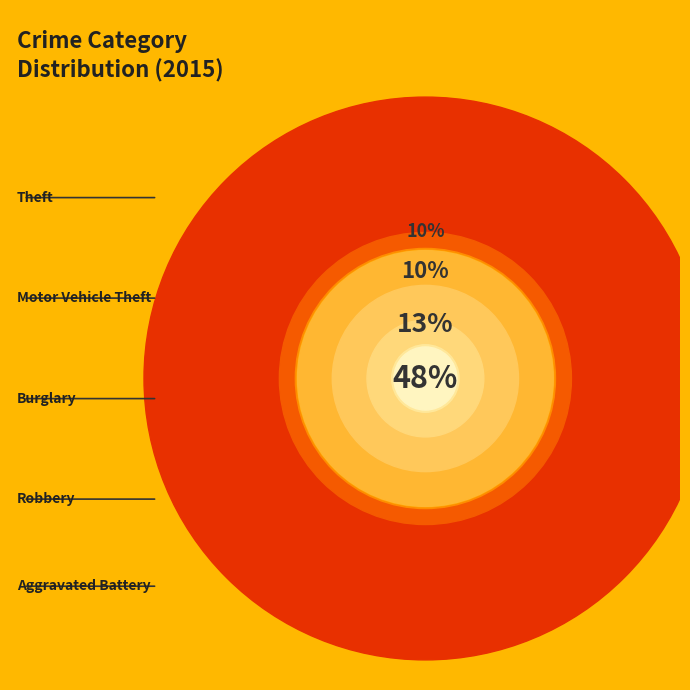

Approximately how many times larger is the value at Motor Vehicle Theft compared to Theft?

0.3